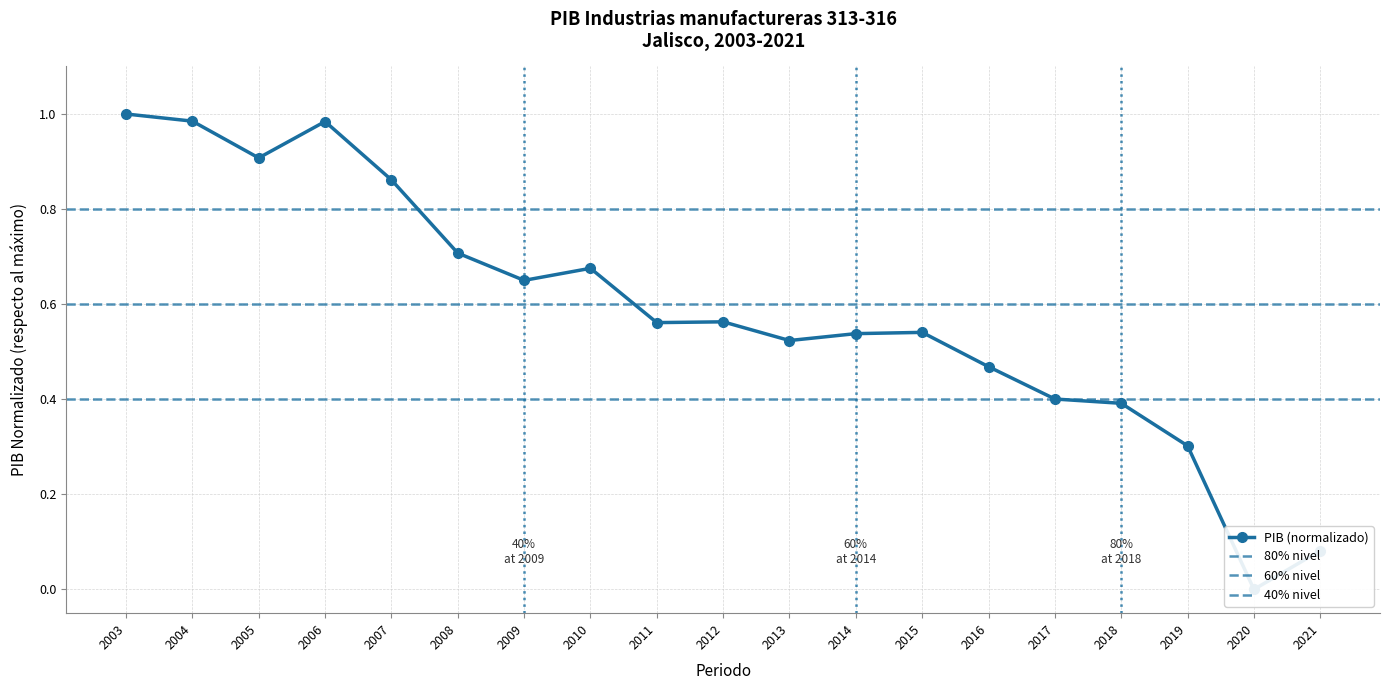

What is the difference between the second highest and minimum values?

1.0